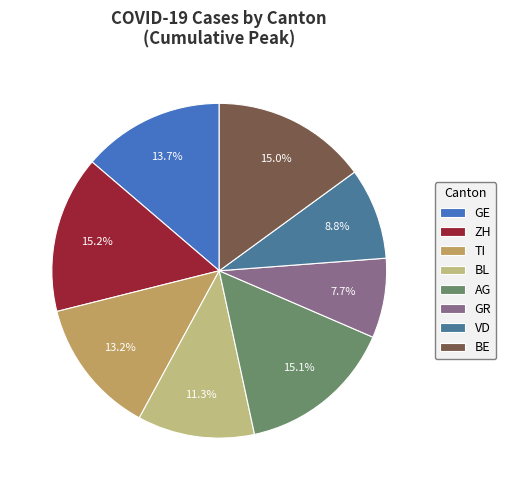

Does TI account for over 50% of the chart?

No